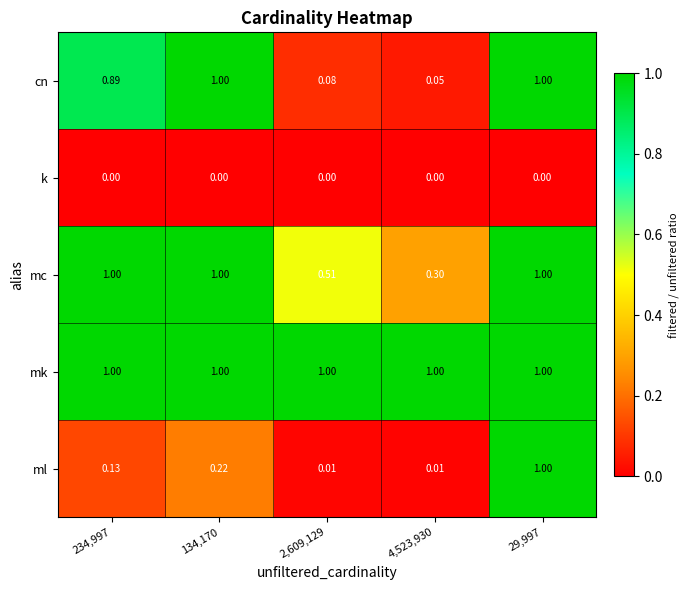

How many distinct data groups are displayed?

5